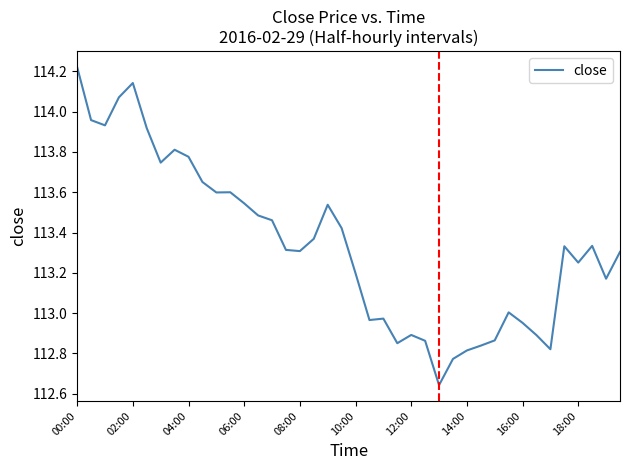

What is the difference between the maximum and minimum values?

1.6